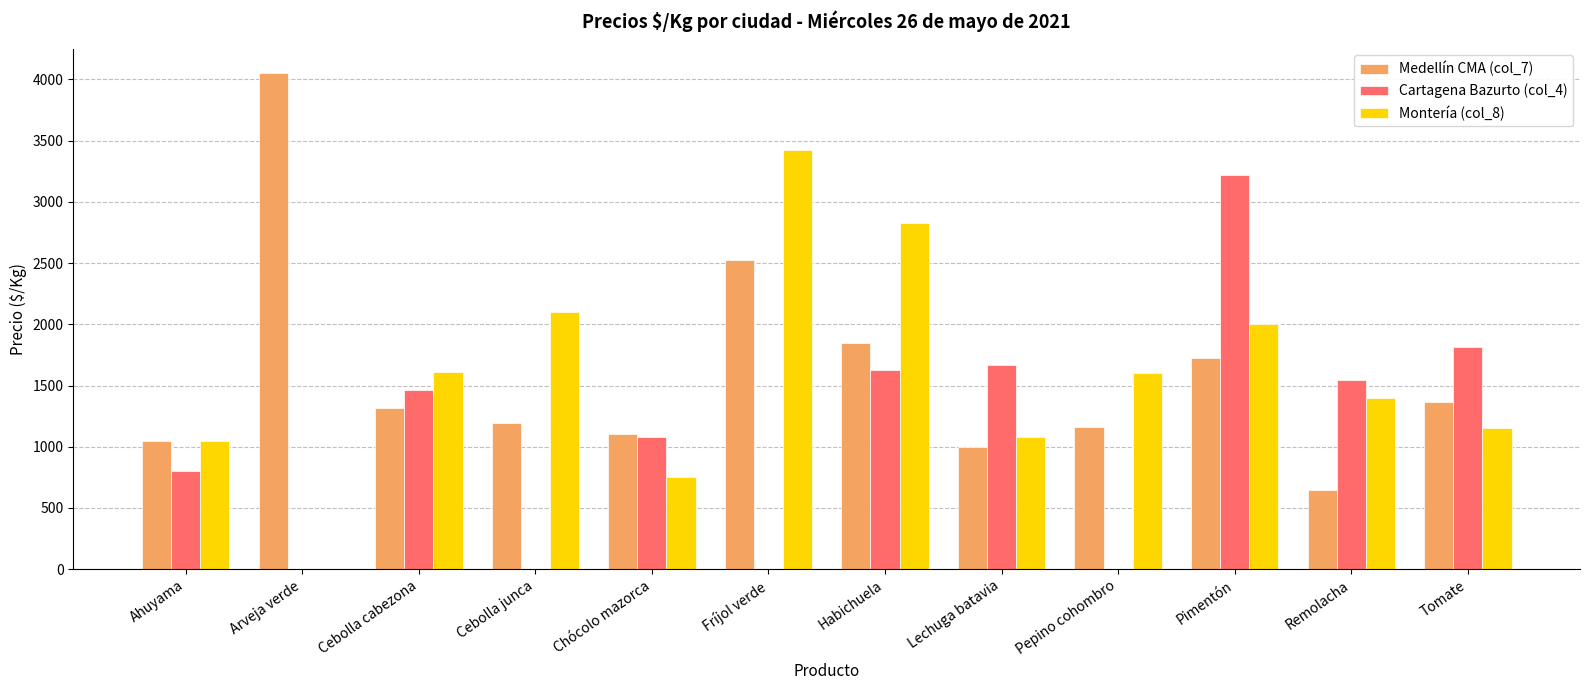

Is it true that Cartagena Bazurto (col_4) equals 3222 at Pimentón?

True